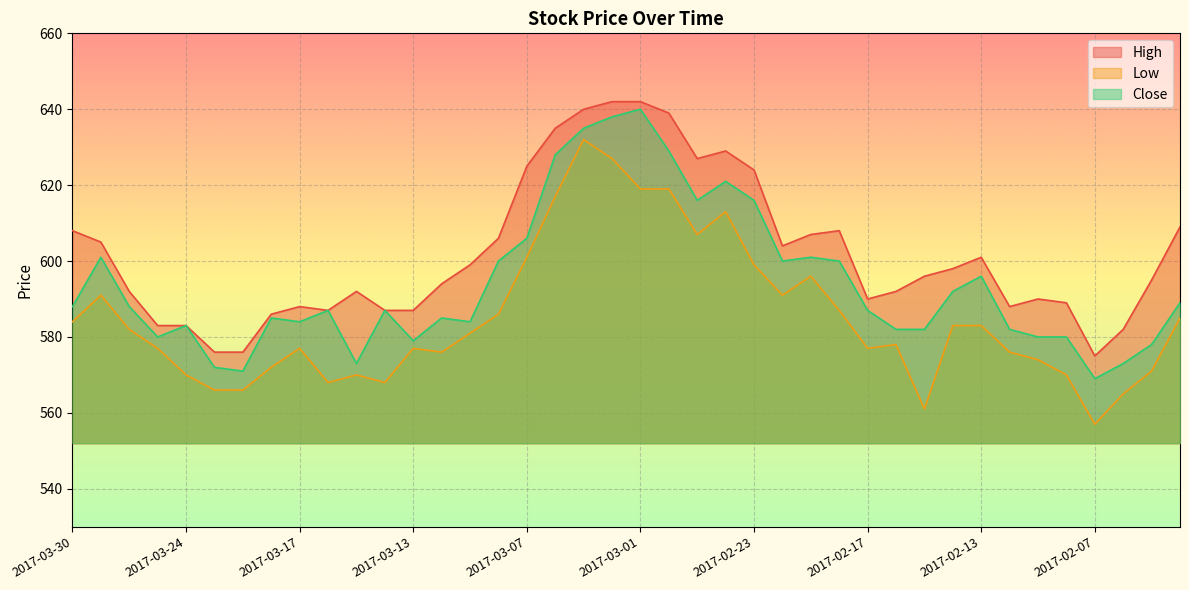

At which category does High reach its first local valley?

2017-03-16